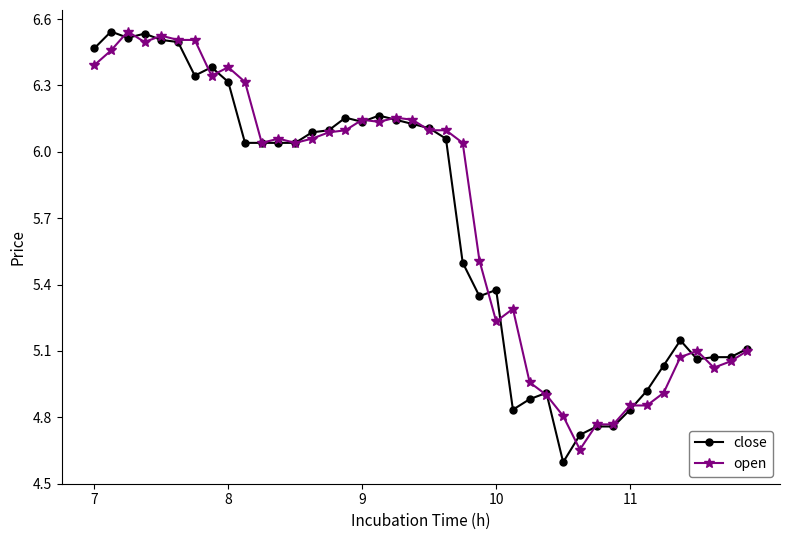

Rank the series by their average value, from highest to lowest.

open, close